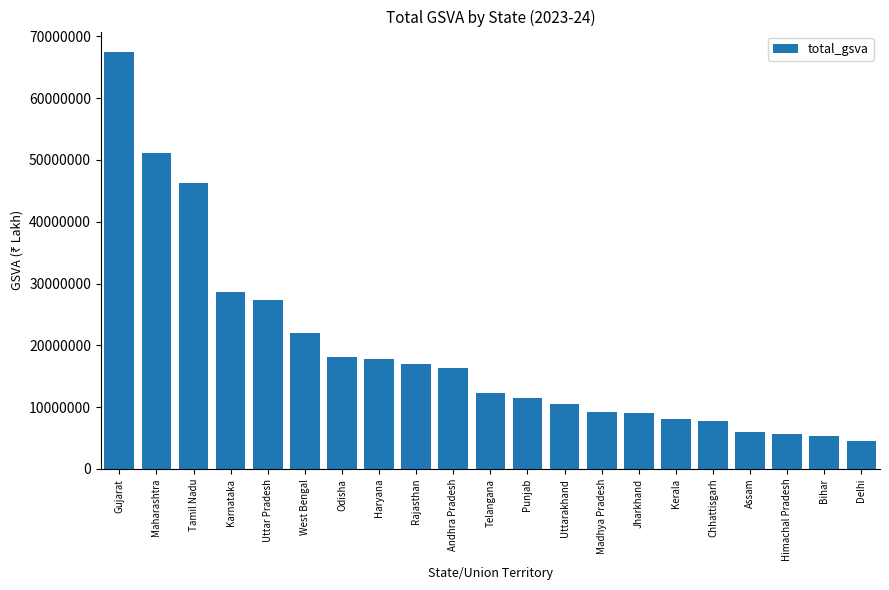

What is the change in value from Tamil Nadu to Kerala?

-38172968